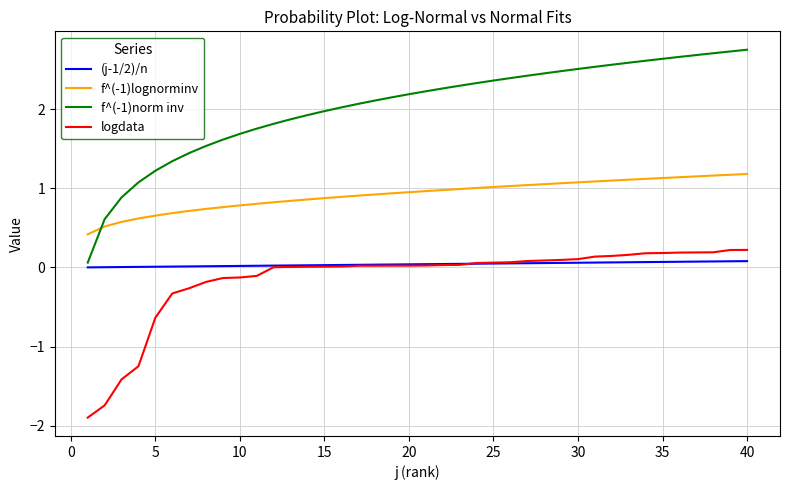

What is the maximum value for f^(-1)lognorminv?

1.2